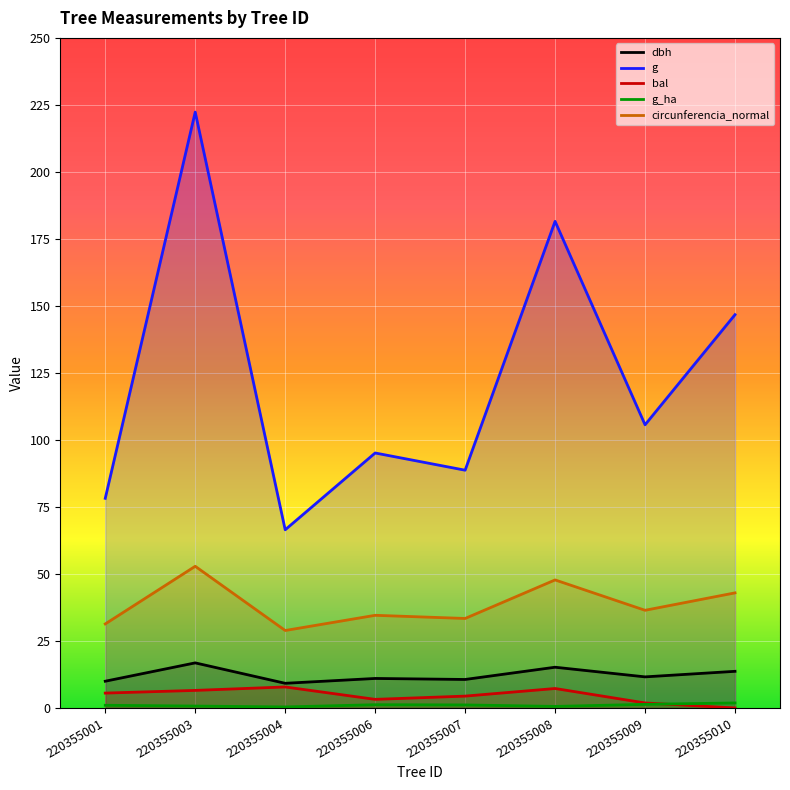

What are all the series names shown in the legend?

dbh, g, bal, g_ha, circunferencia_normal